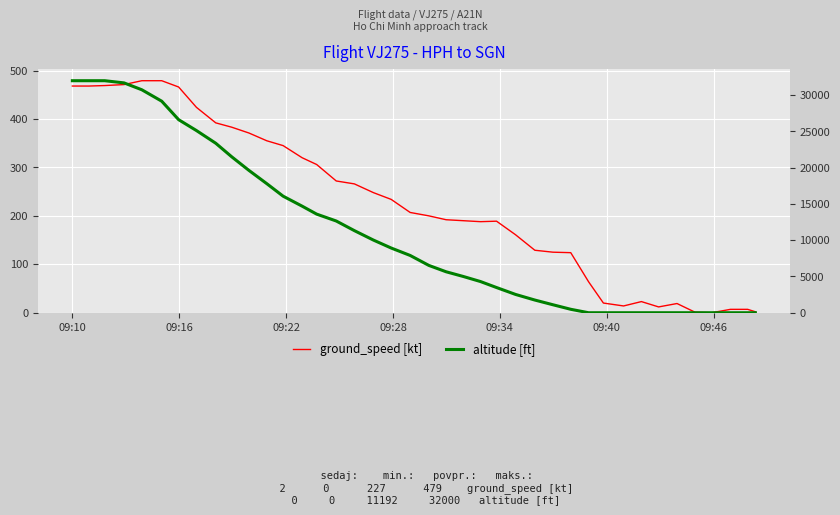

Rank the series by their average value, from highest to lowest.

altitude [ft], ground_speed [kt]